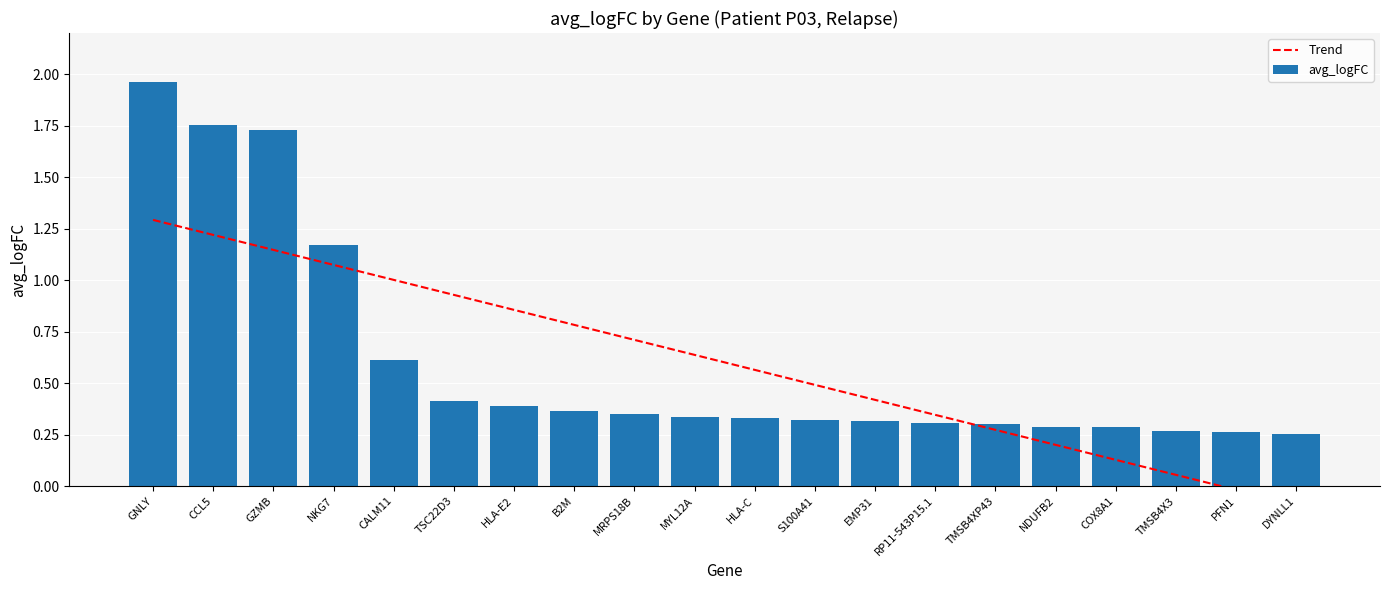

What is the difference between the second highest and second lowest values in the Trend series?

1.2